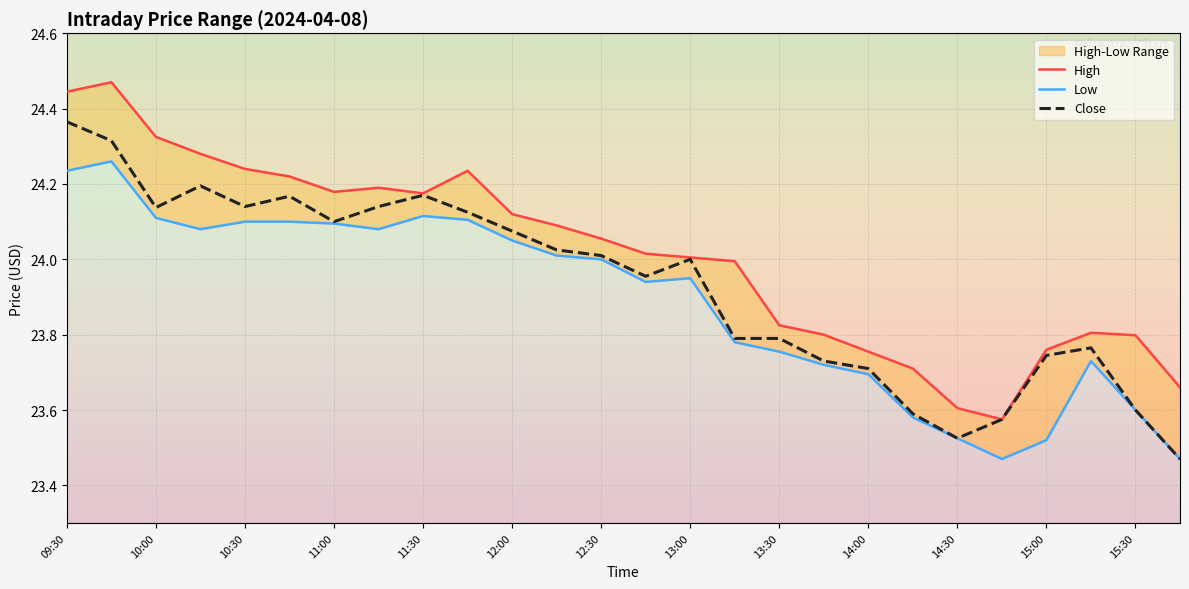

At which label does Low first exceed 24?

09:30